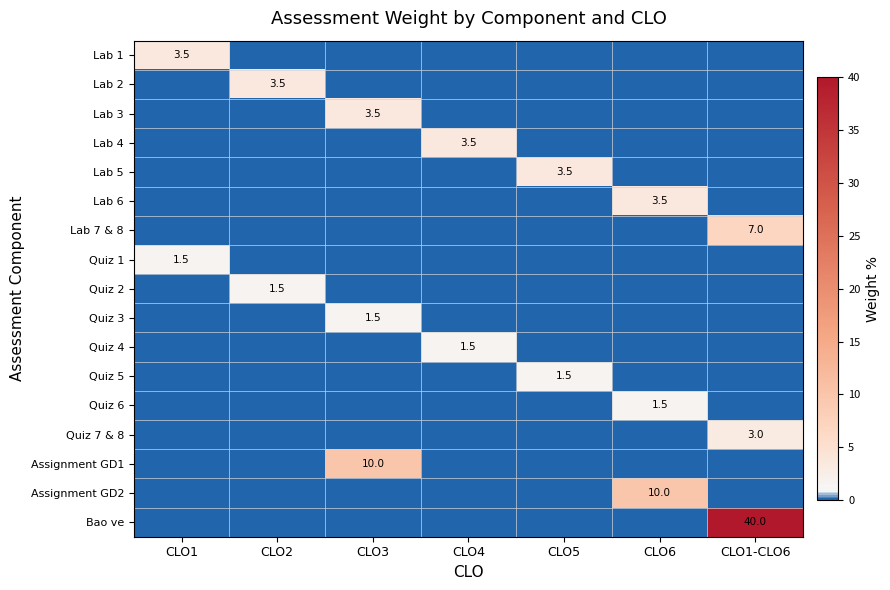

Is it true that Lab 4 equals 3.5 at CLO4?

True